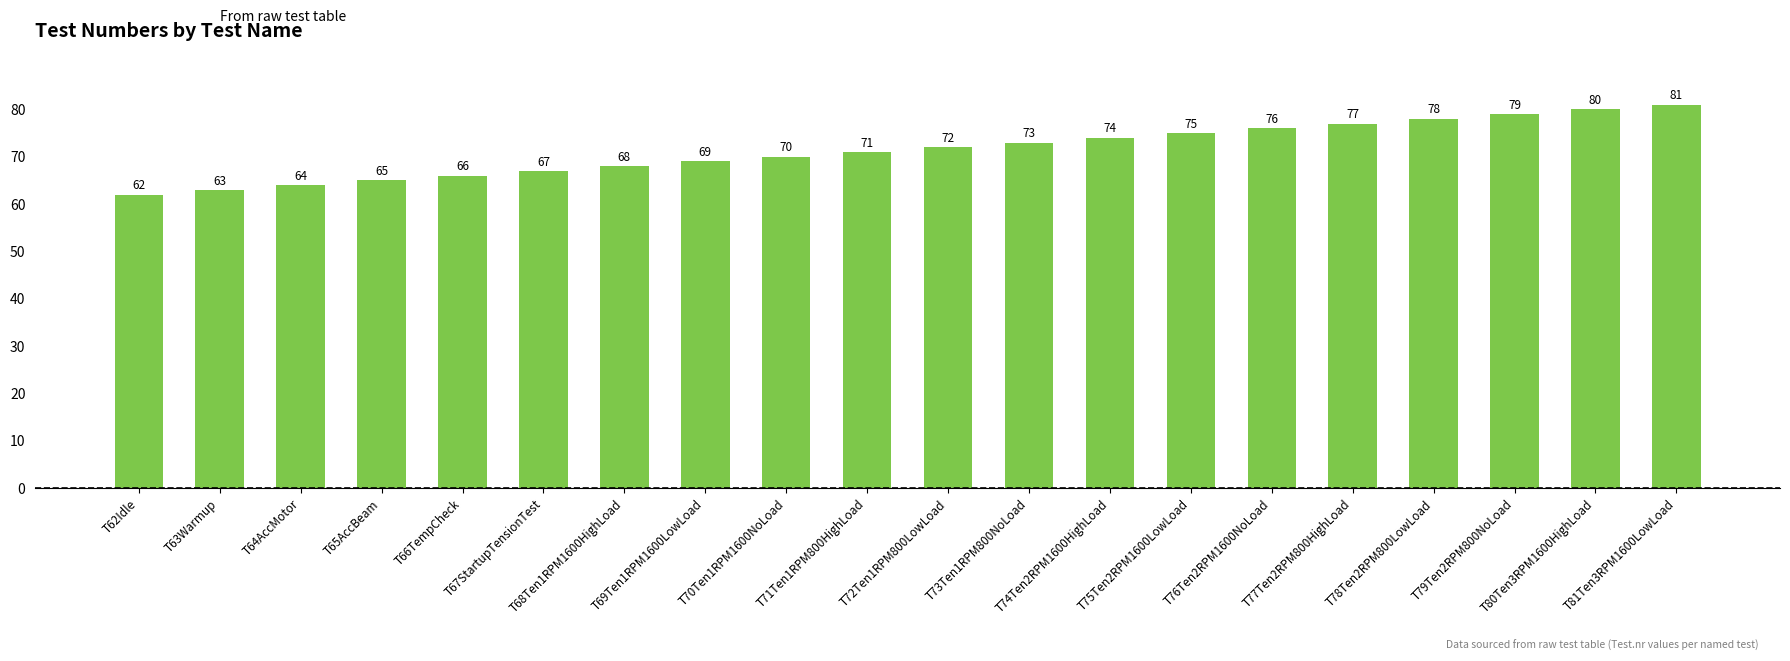

How many data points are less than 72?

10